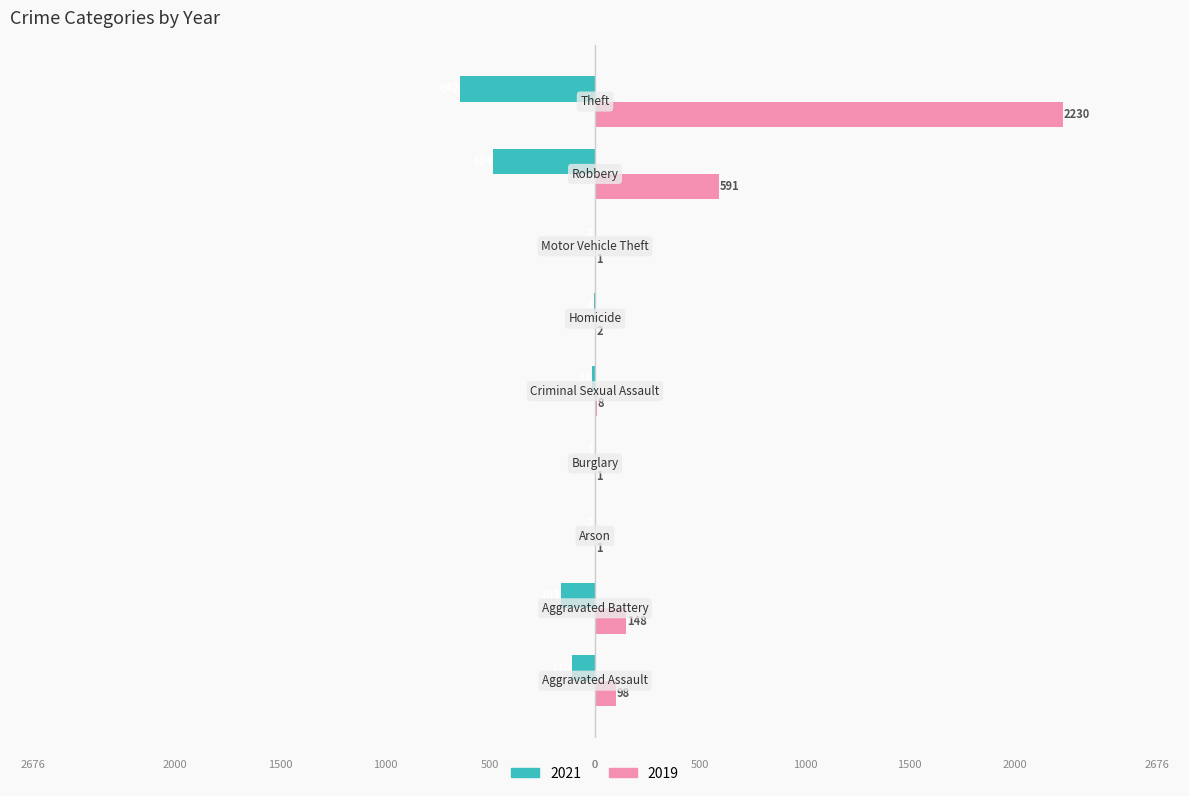

Reading right to left, what are all the values shown in this chart?

2021: -642	-484	-2	-4	-14	-1	-2	-163	-110
2019: 2230	591	1	2	8	1	1	148	98